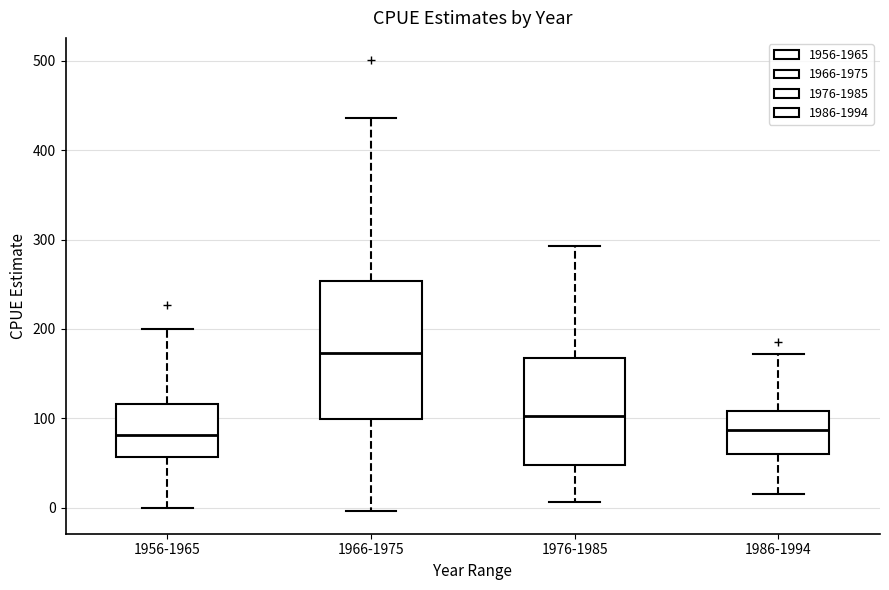

Reading left to right, read every box against the y-axis: the position of its median line, the range the box covers, and the ends of its whiskers. The values are not printed on the chart, so give them approximately, as read against the axis.

1956-1965: median 80, box 60 to 120, whiskers 0 to 200
1966-1975: median 170, box 100 to 250, whiskers 0 to 440
1976-1985: median 100, box 50 to 170, whiskers 10 to 290
1986-1994: median 90, box 60 to 110, whiskers 20 to 170